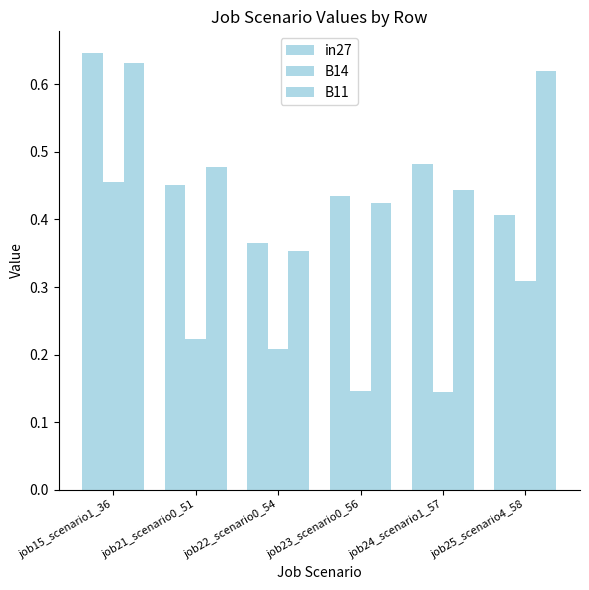

At how many categories does at least one series exceed 0?

6